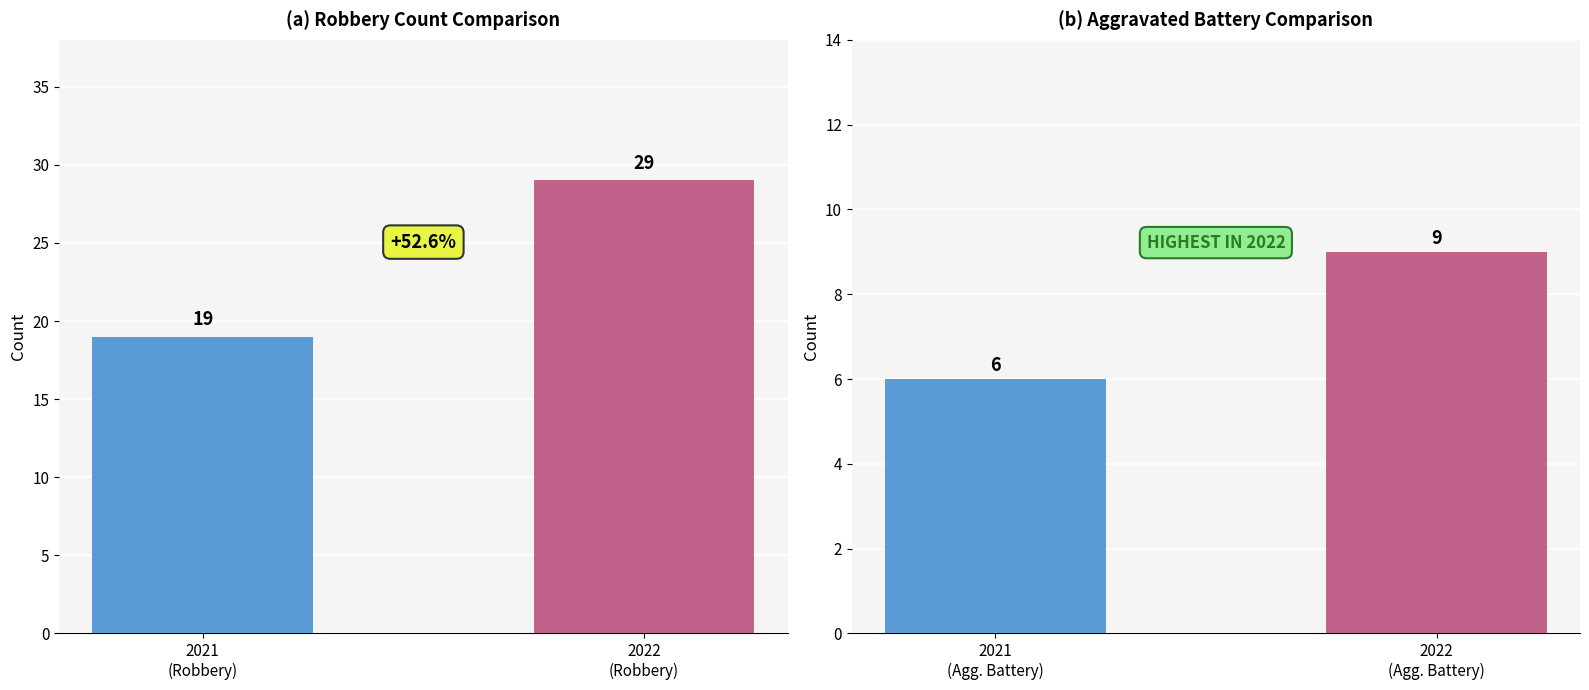

What is the sum of all Robbery values?

48